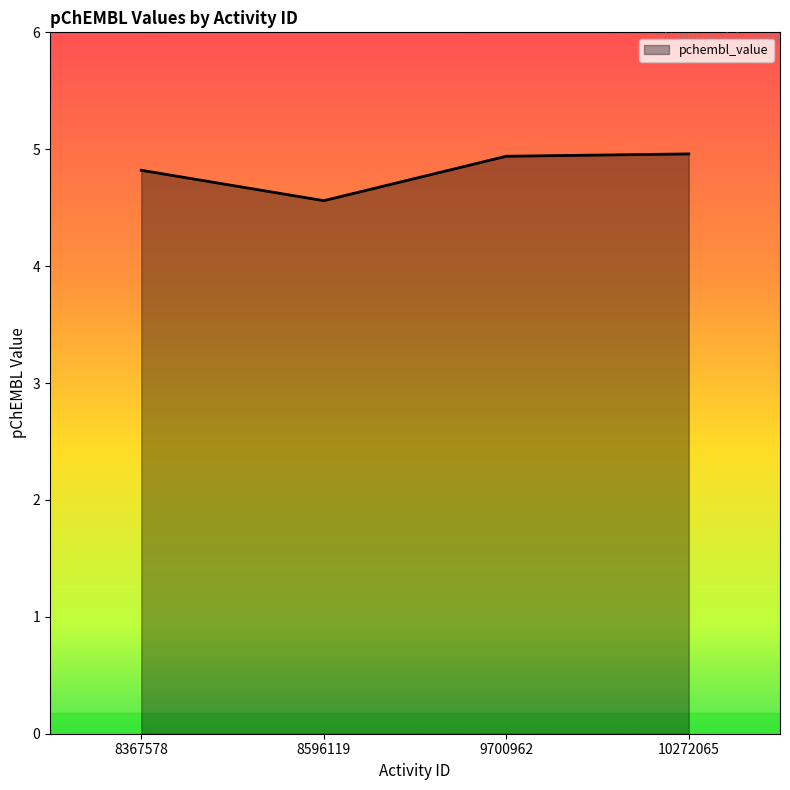

True or false: the data shows 4.8 at 8367578.

True